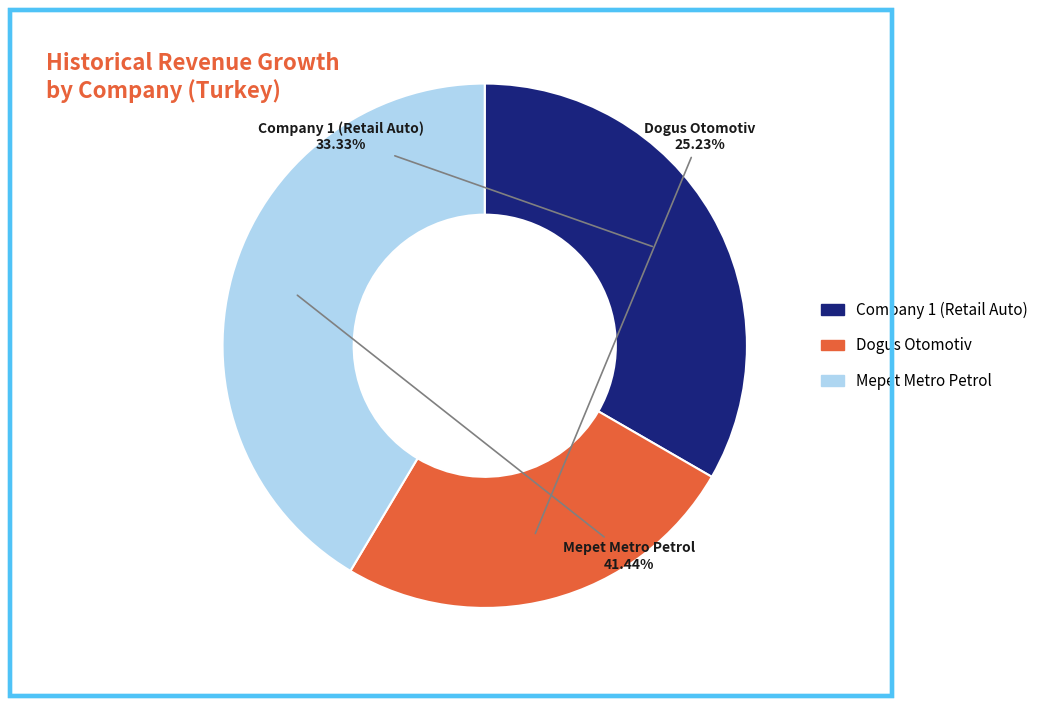

Is there a majority slice in this chart?

No